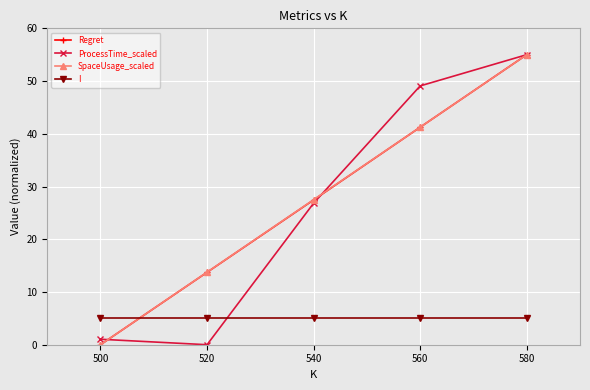

How many values in the ProcessTime_scaled series are below 26?

2